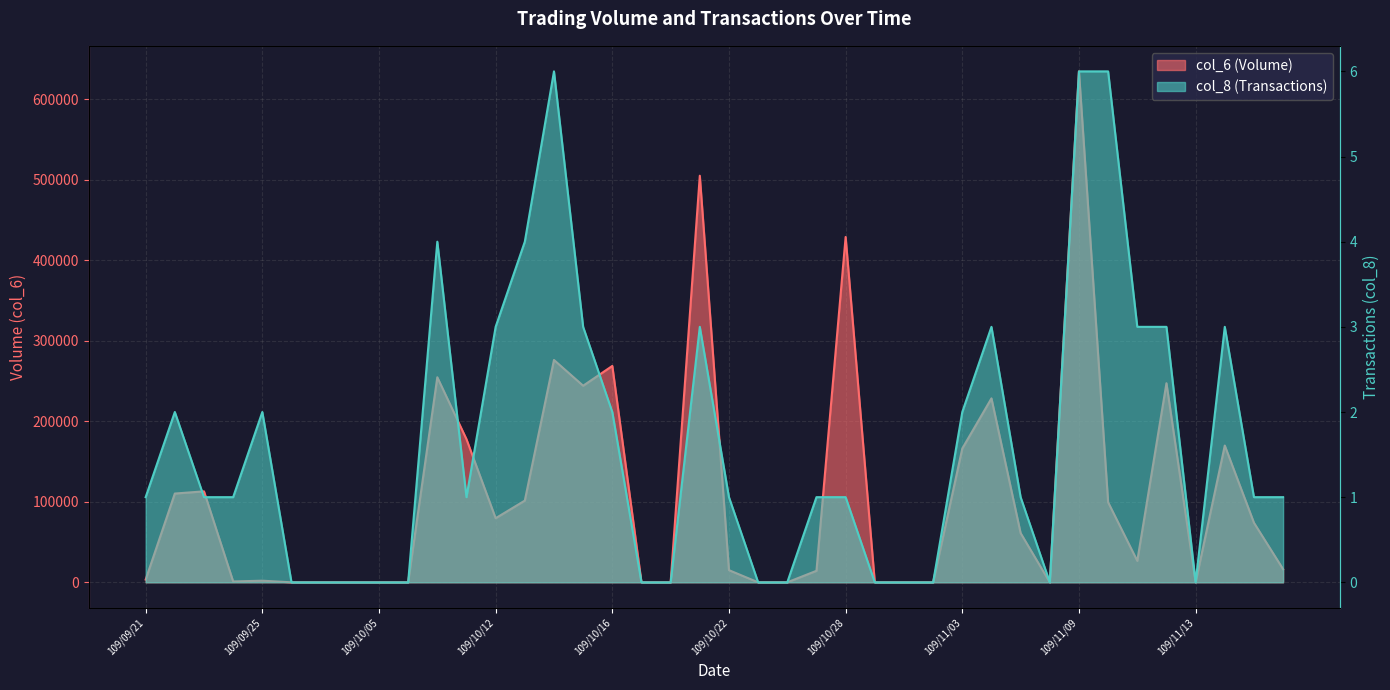

What is the sum of all col_6 values?

4320280